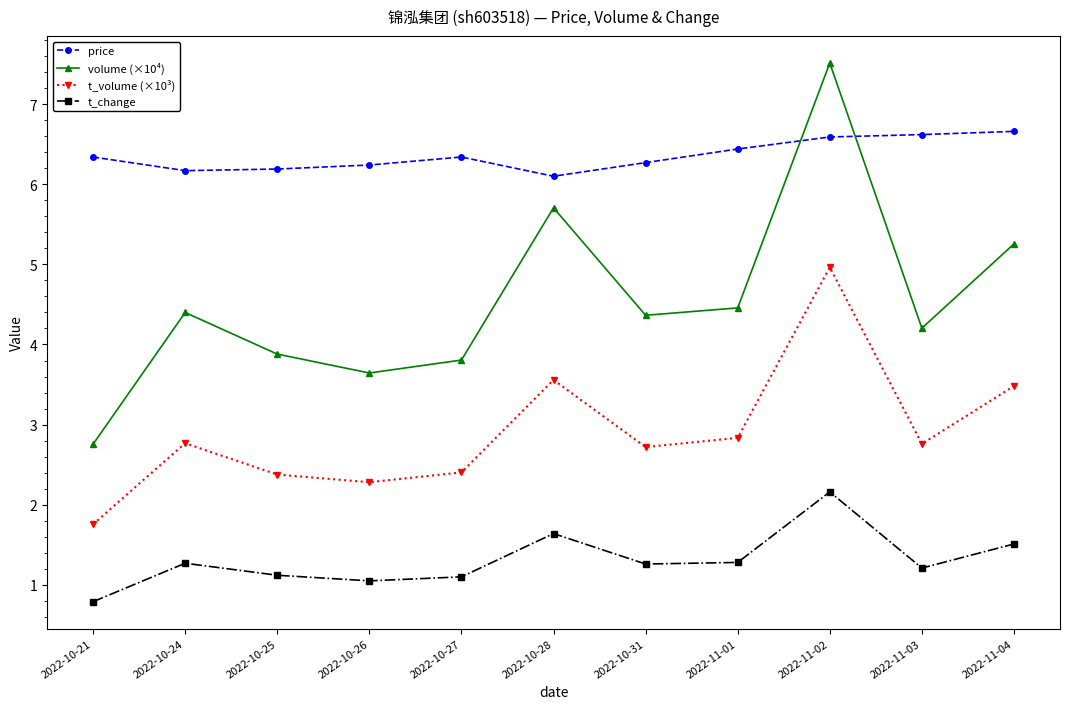

List the series in order of their overall mean, highest first.

price, volume (×10⁴), t_volume (×10³), t_change